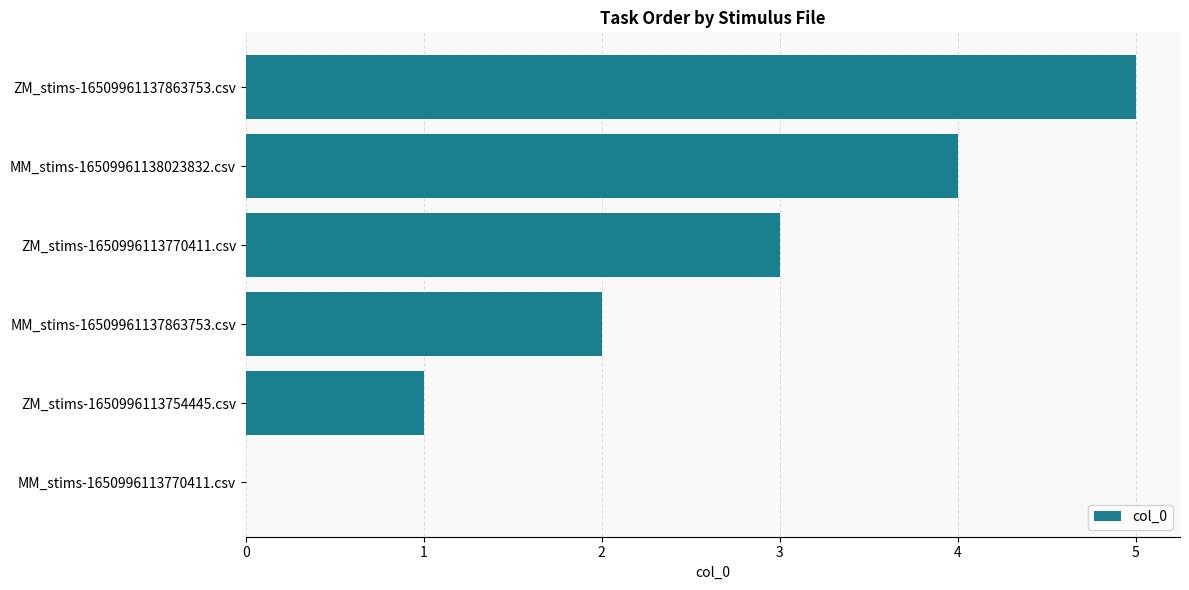

The value at MM_stims-16509961137863753.csv is 3. True or false?

False